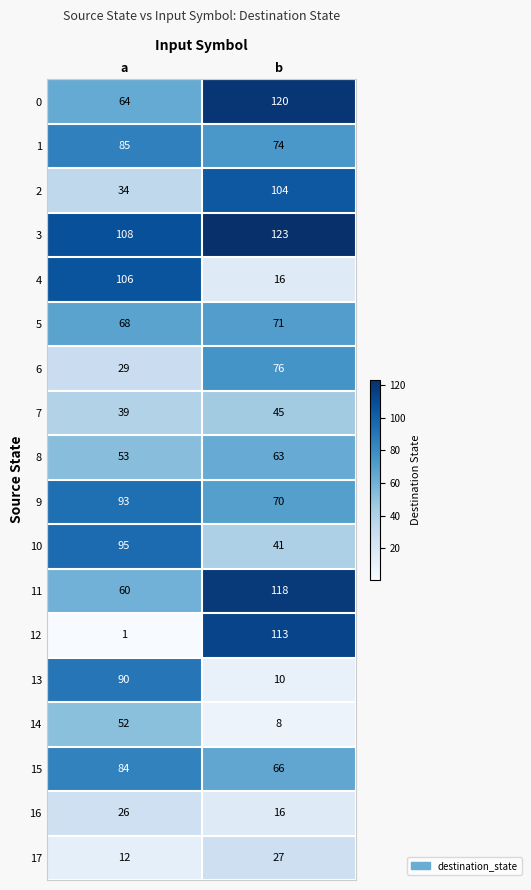

What is the difference between the maximum and minimum values in the 3 series?

15